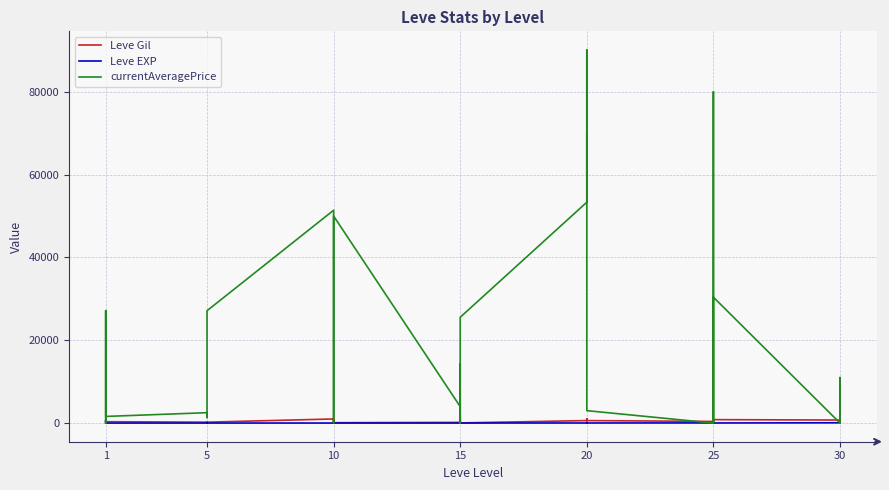

Reading right to left, what are all the values shown in this chart?

Leve Gil: 220	640	220	730	830	200	200	830	820	390	600	960	600	600	960	600	40	910	40	170	910	170	90	990	990	990	430	990	220	220	220	220	110	220	330	690	690	115	114	160
Leve EXP: 52	40	52	67	21	47	47	21	30	36	21	12	21	21	12	21	13	18	13	7	18	7	13	9	9	9	8	9	5	5	5	5	4	5	1	1	1	630	630	1
currentAveragePrice: 0	0	10999	0	30400	2750	0	0	80000	0	3000	70000	60000	90100	80000	53333	25547	0	14253	0	0	3976	50000	0	1008	30000	50000	51399	27127	2392	1333	2417	1648	2507	1602	27119	1750	0	1910	27128